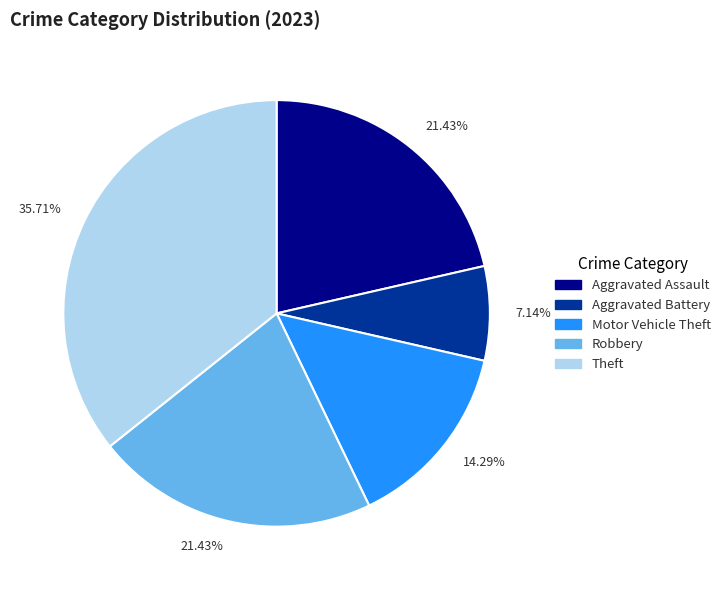

Does any single category account for the majority?

No